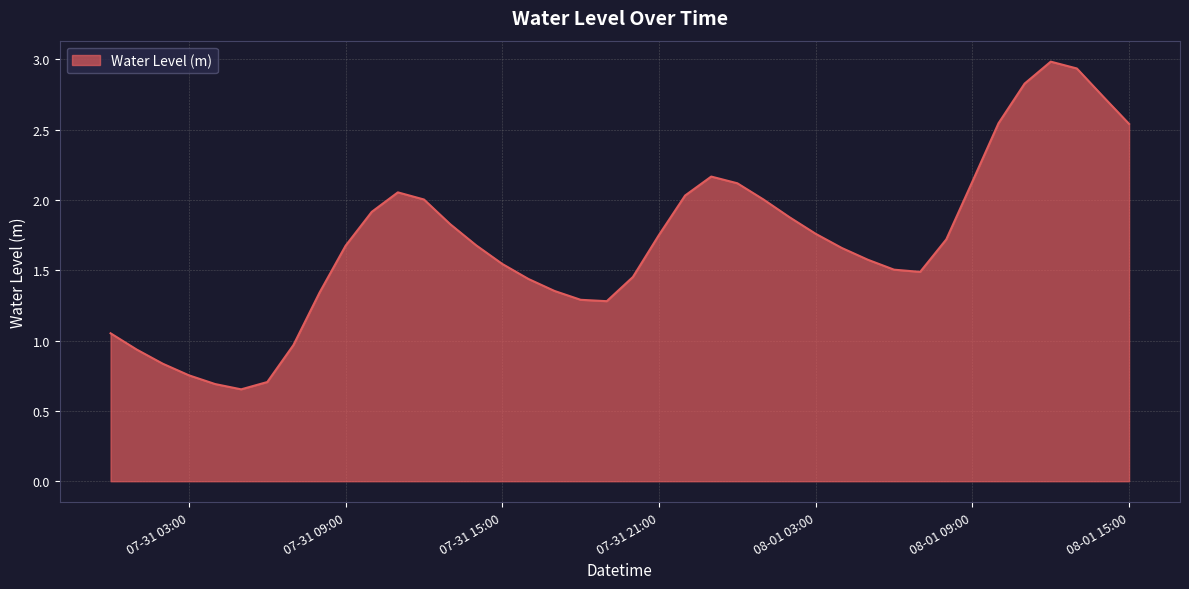

What is the difference between the maximum and minimum values?

2.3